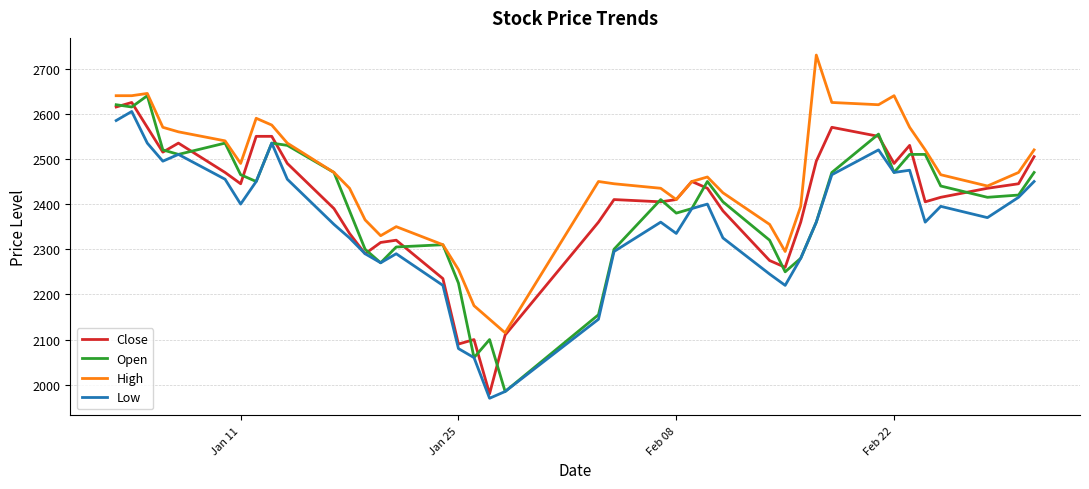

True or false: Low and High intersect in this chart.

False